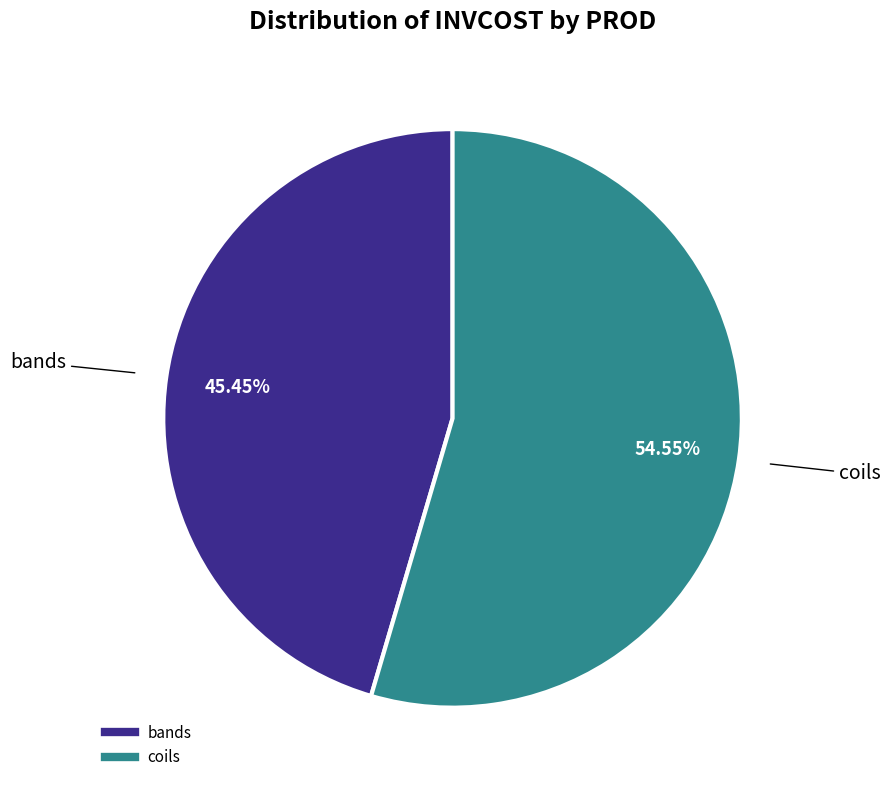

True or false: bands accounts for 59% of the total.

False